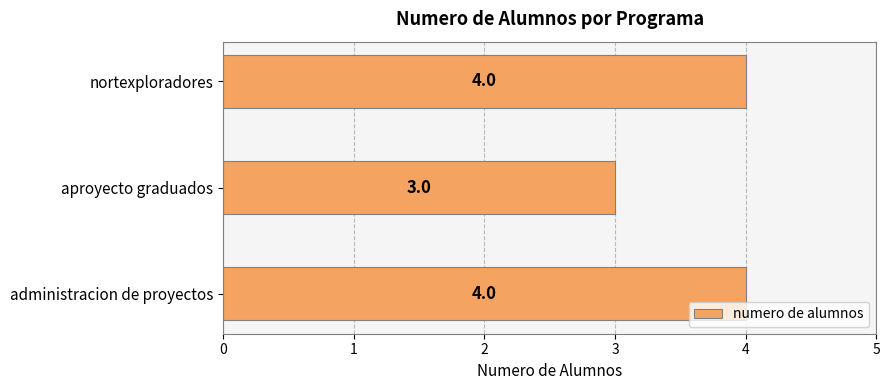

Reading top to bottom, list all the values displayed in this chart.

nortexploradores=4	aproyecto graduados=3	administracion de proyectos=4